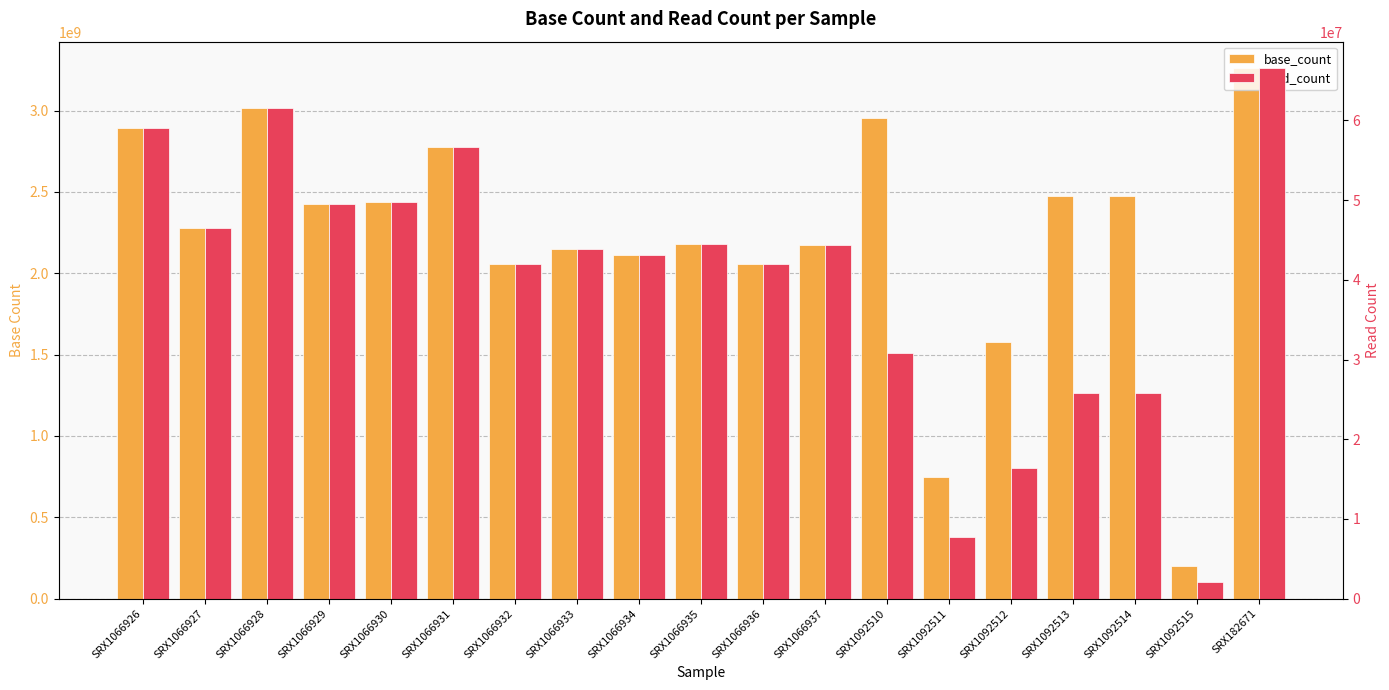

List the series in order of their overall mean, lowest first.

read_count, base_count